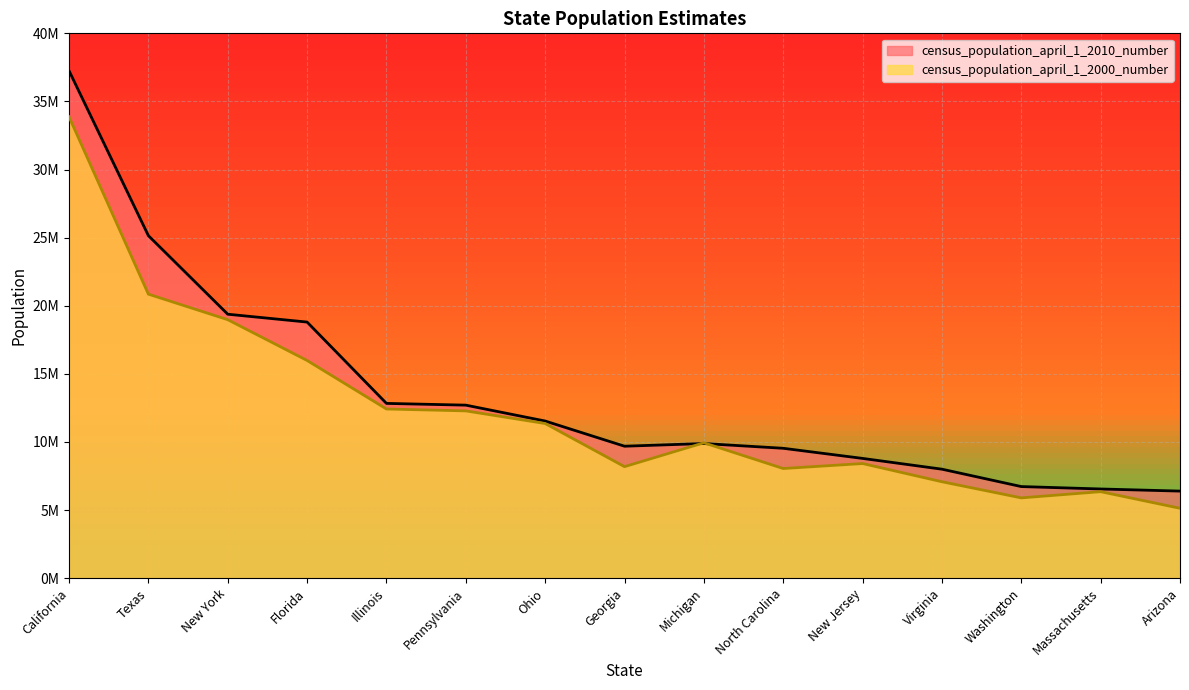

Is the value of census_population_april_1_2000_number at Virginia greater than the value of census_population_april_1_2010_number at California?

No